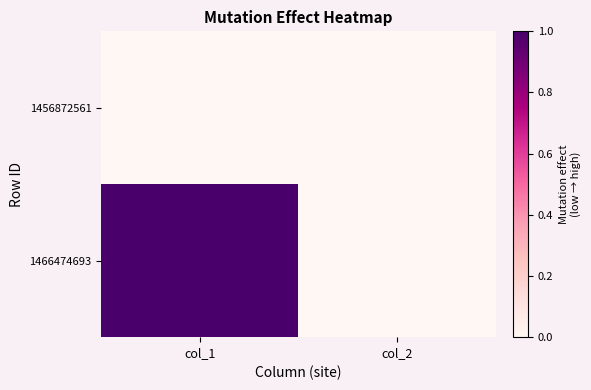

What is the greatest value displayed?

1